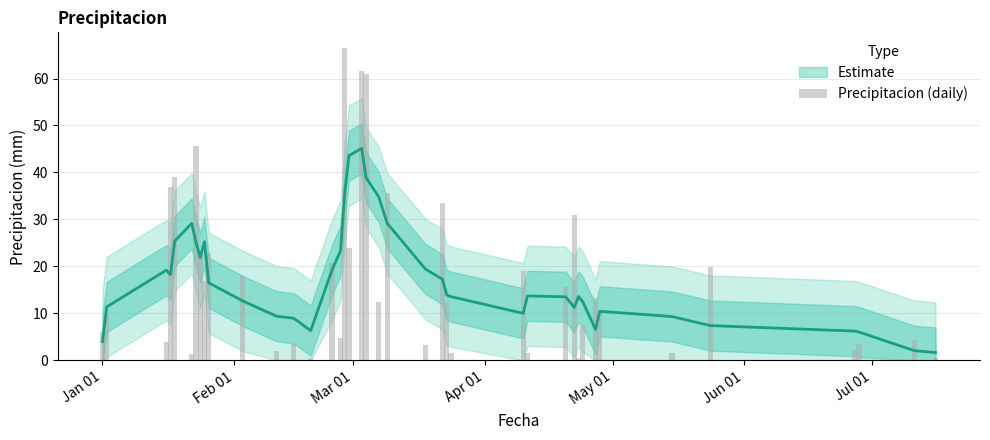

What is the value of the 3rd bar from the left?

4.0